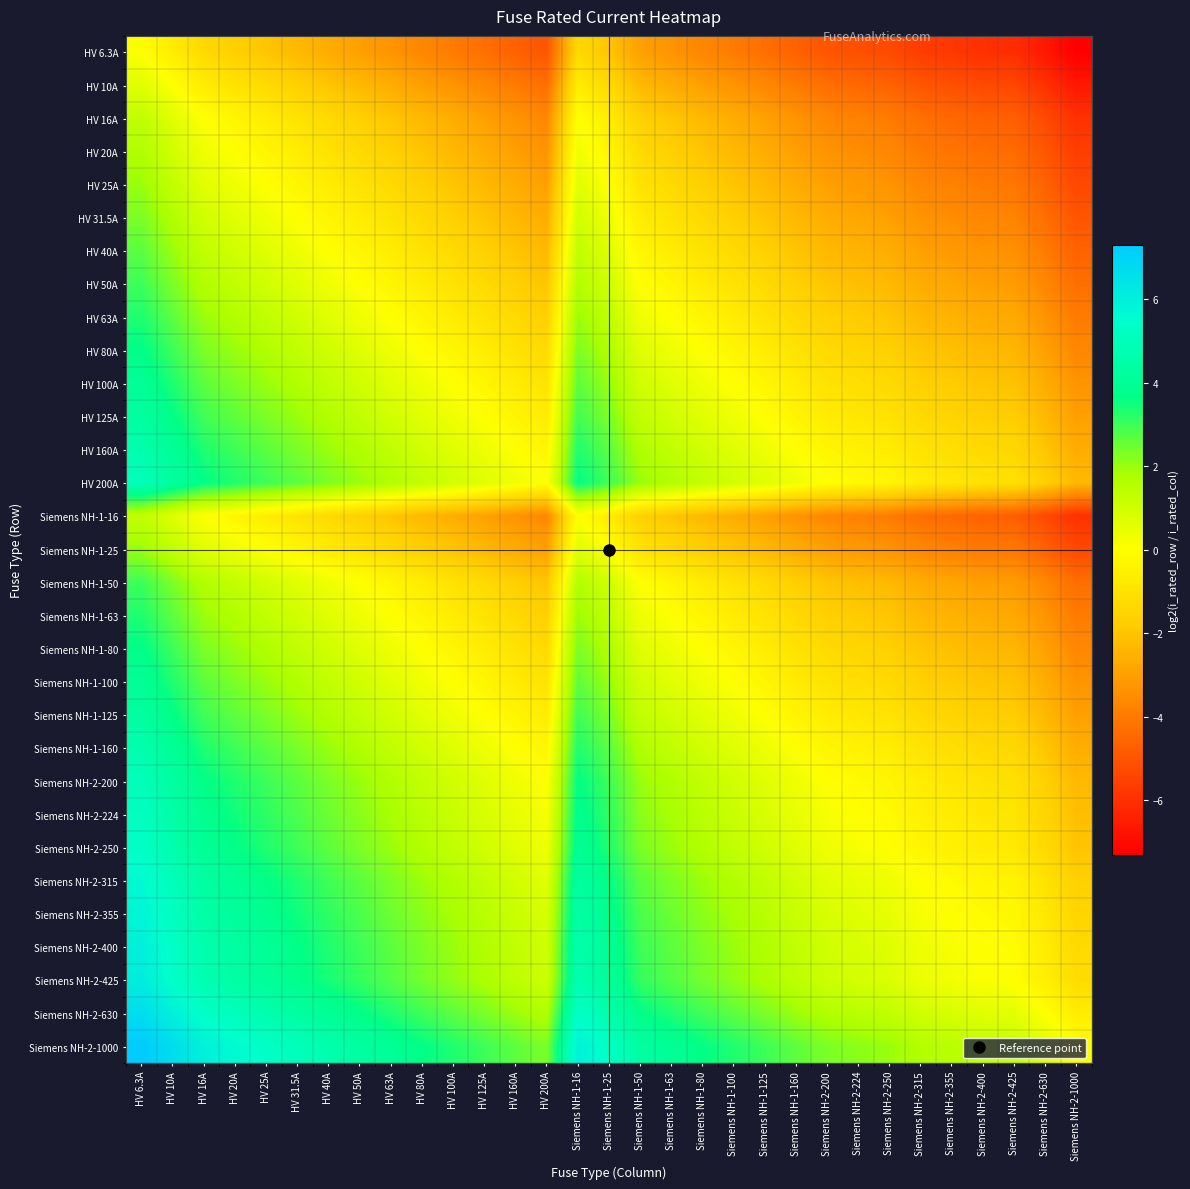

What is the maximum value shown in the chart?

7.3